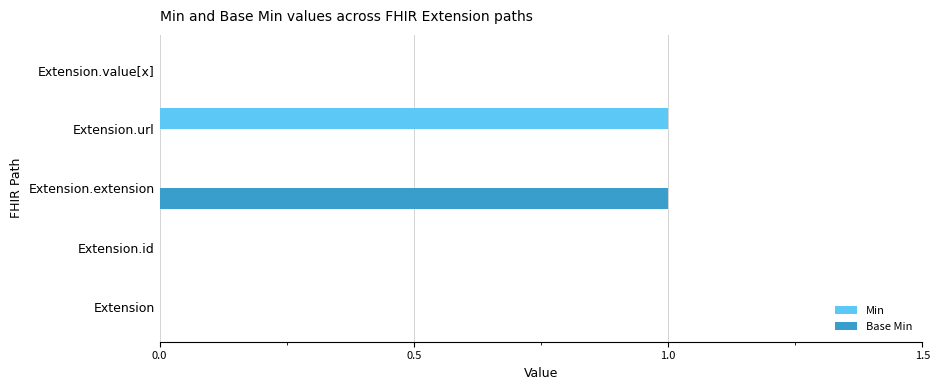

The Base Min series shows 0 at Extension.url. True or false?

True